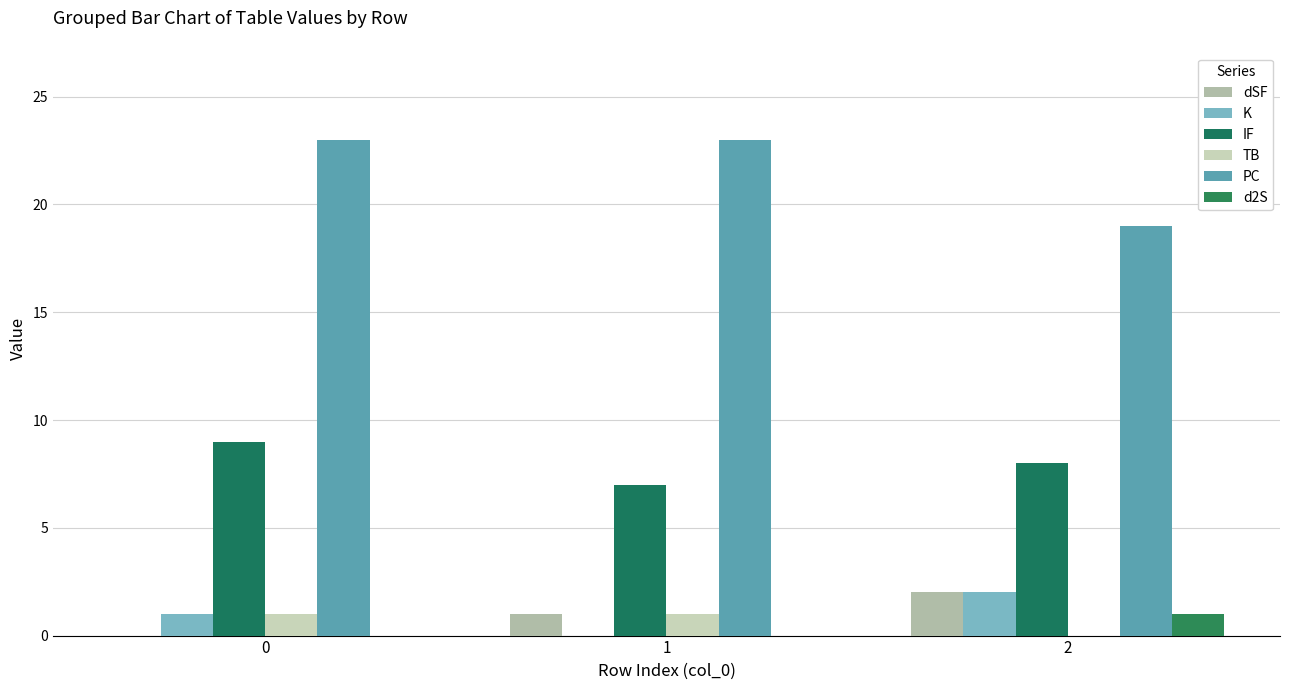

At how many categories does at least one series exceed 18?

3